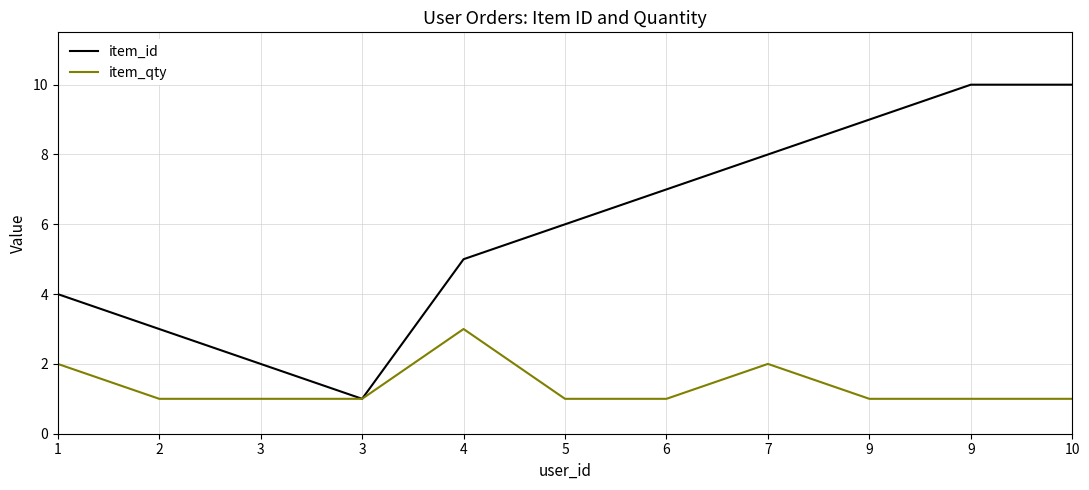

Count the number of categories in the chart.

11